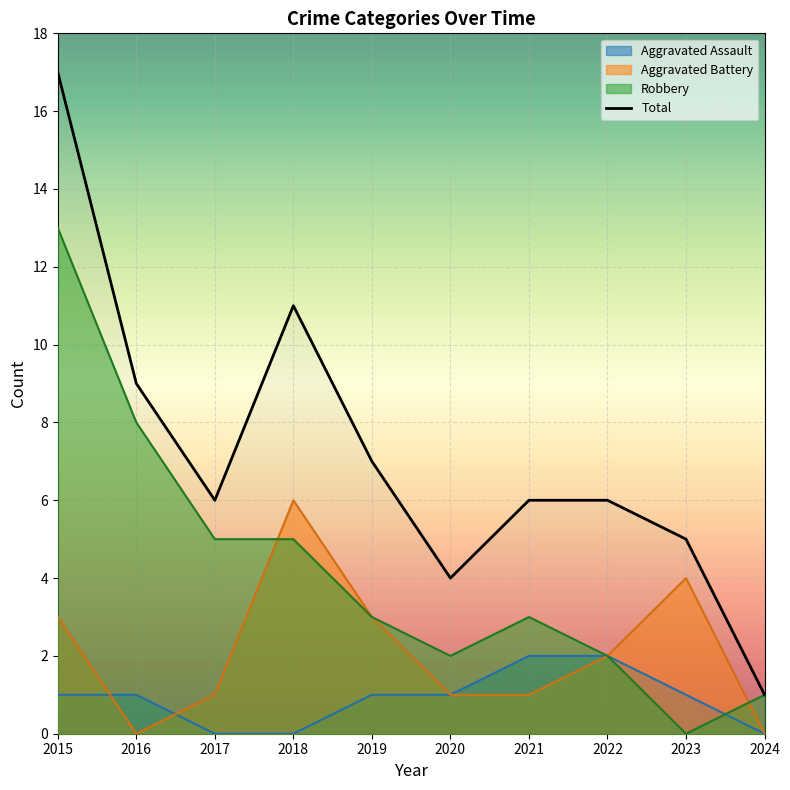

What are all the series names shown in the legend?

Aggravated Assault, Aggravated Battery, Robbery, Total